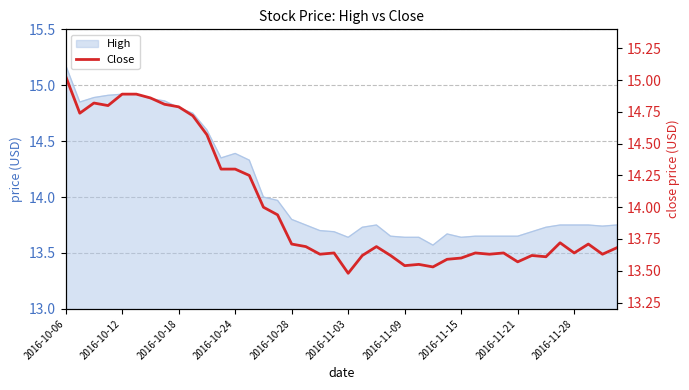

Is it true that the value at 2016-10-24 is 14.3?

True